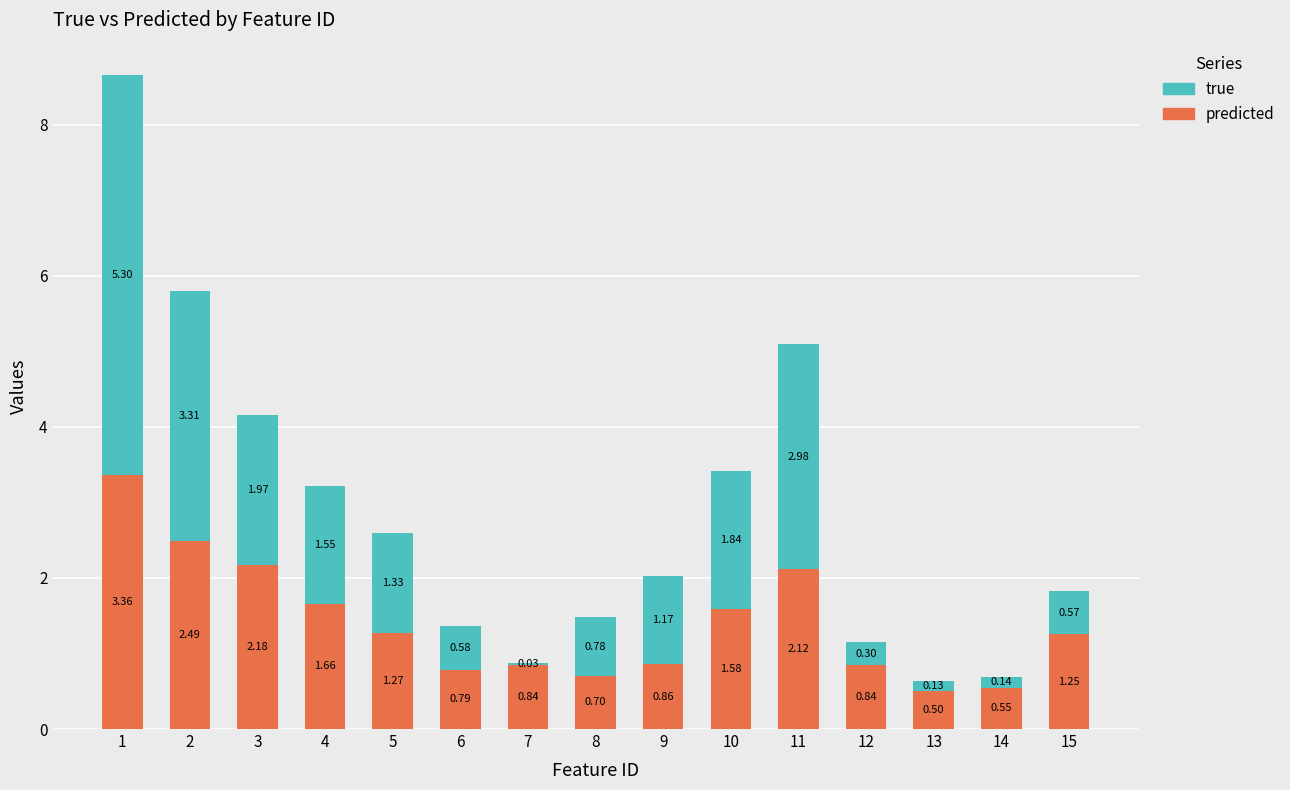

What is the total value across all series at 11?

5.1